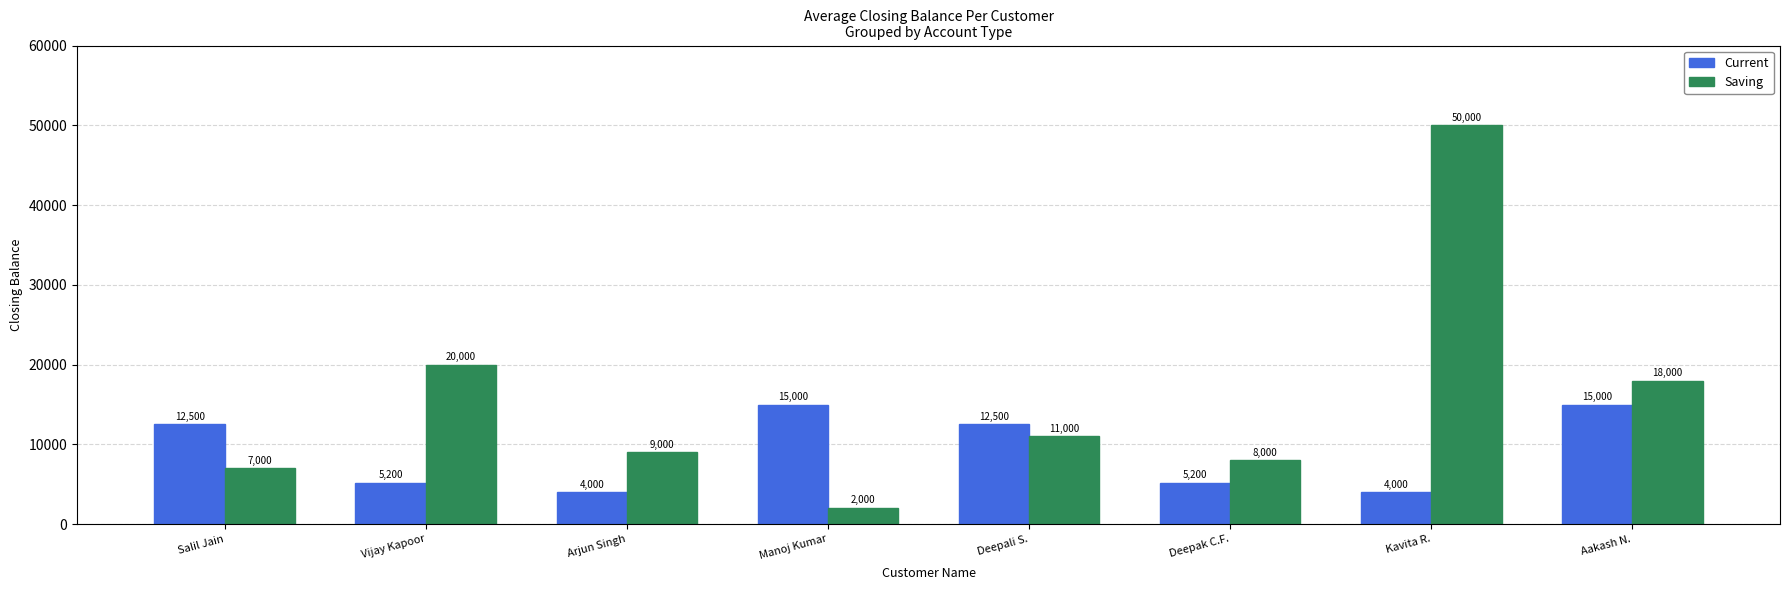

List the series in order of their peak value, lowest first.

Current, Saving